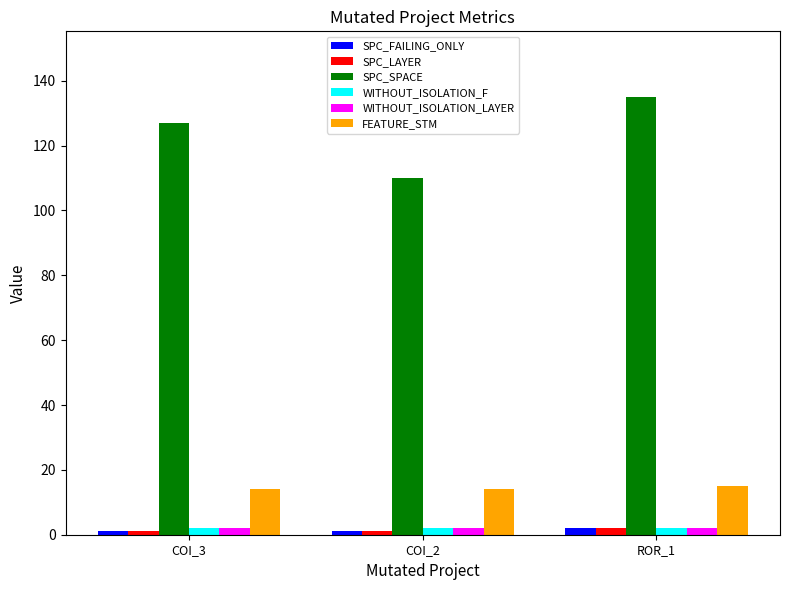

Which series has the largest range (max minus min)?

SPC_SPACE